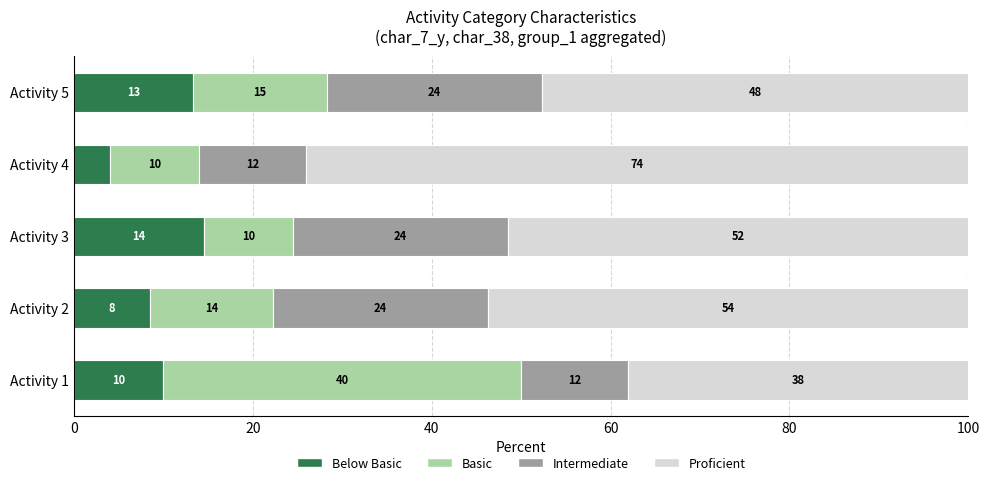

What is the total value across all series at Activity 4?

100.0